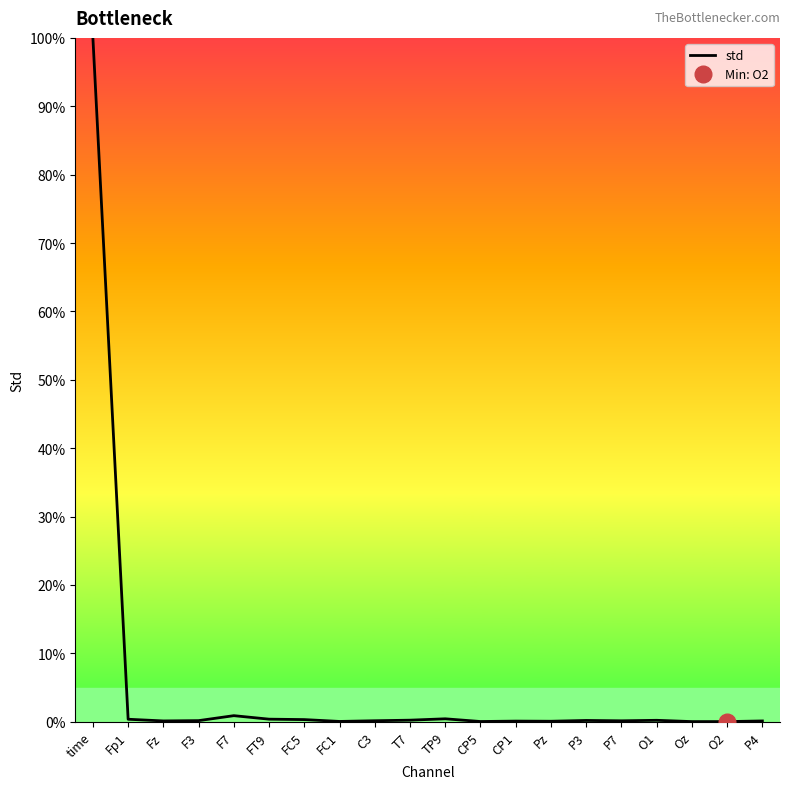

What is the label of the 20th point from the right?

time